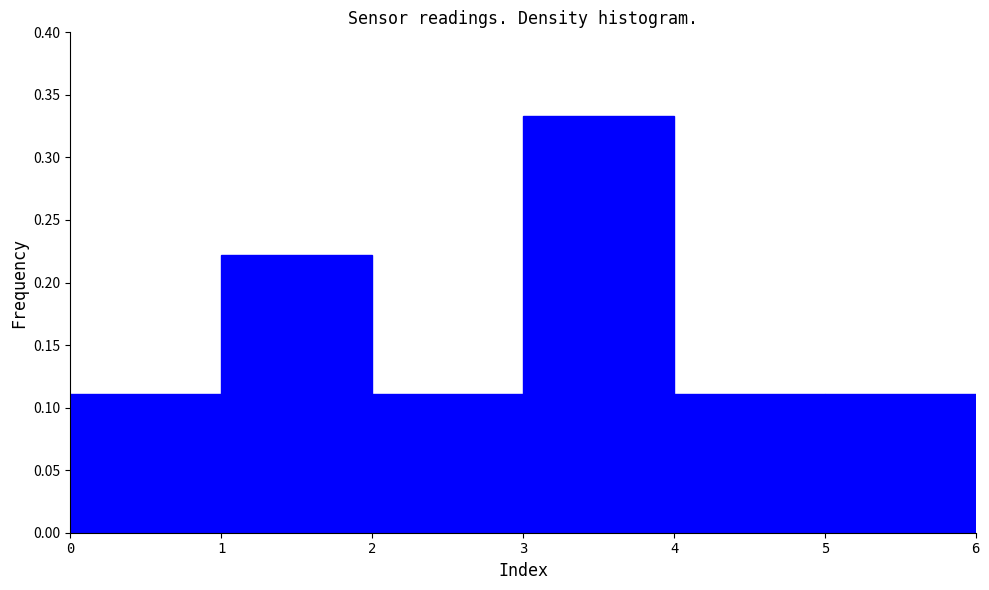

Reading left to right, list every bar in this chart as the range it spans on the x-axis followed by its height. The values are not printed on the chart, so give them approximately, as read against the axis.

0 to 1: 0.110
1 to 2: 0.220
2 to 3: 0.110
3 to 4: 0.335
4 to 5: 0.110
5 to 6: 0.110